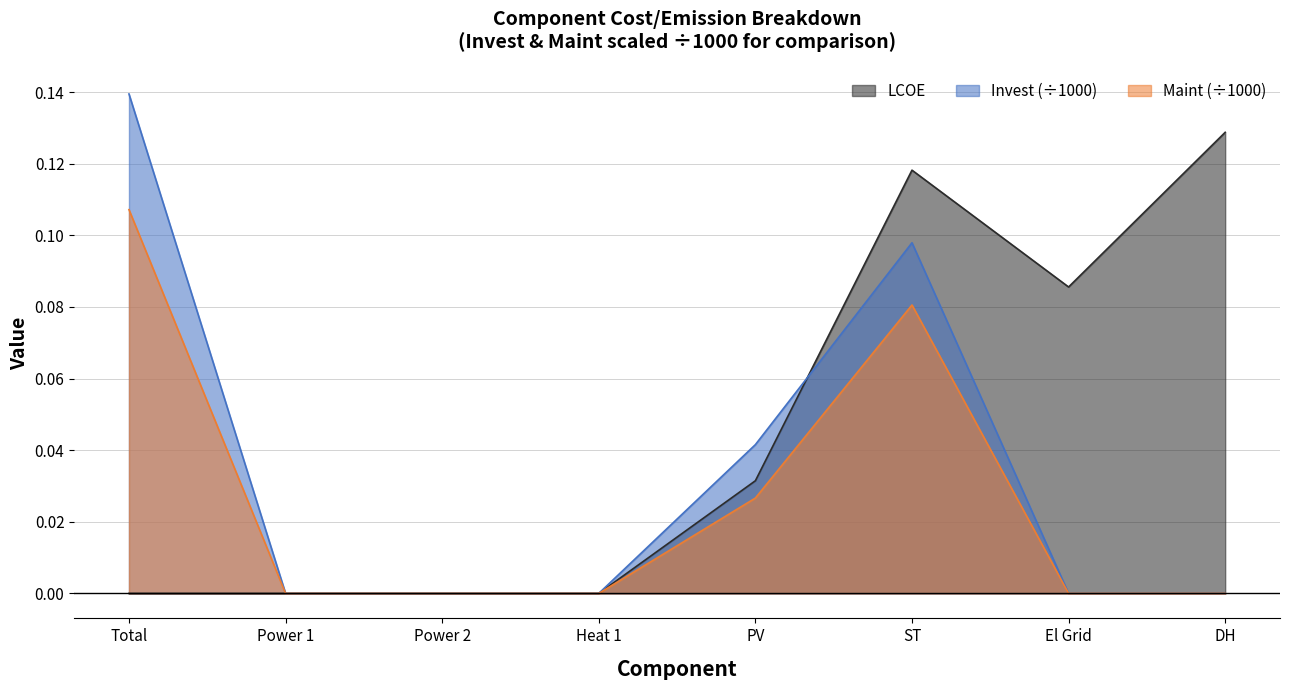

Rank the series at Power 1 from lowest to highest value.

LCOE, Invest, Maint